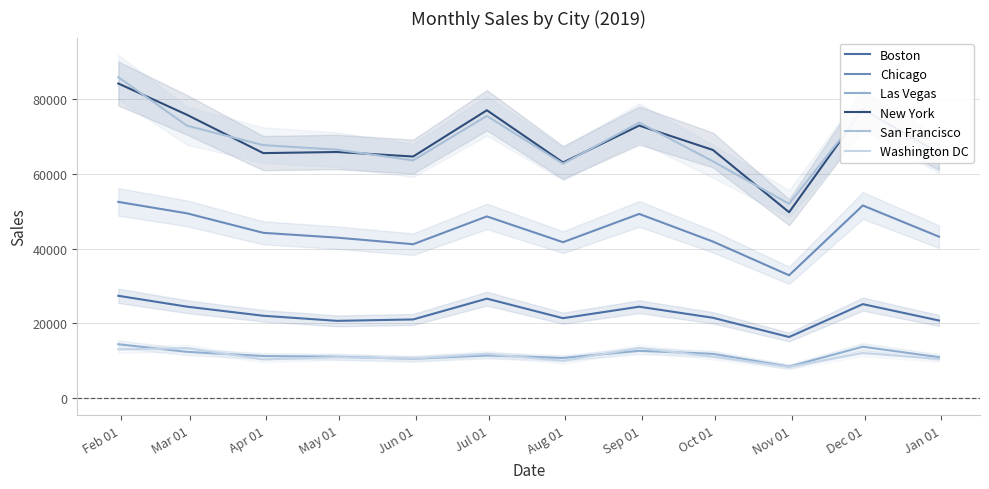

What is the difference between the highest and lowest values at May 01?

55569.4